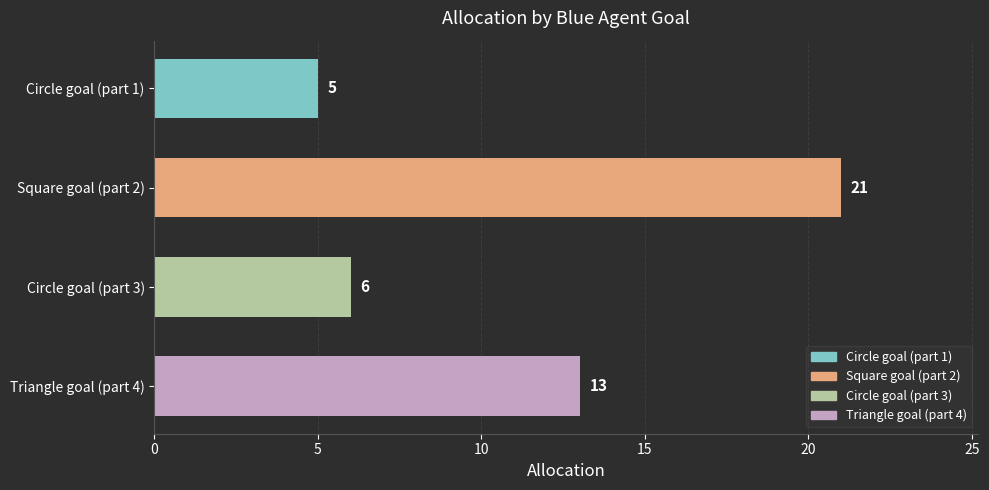

Between Circle goal (part 1) and Circle goal (part 3), which is larger?

Circle goal (part 3)